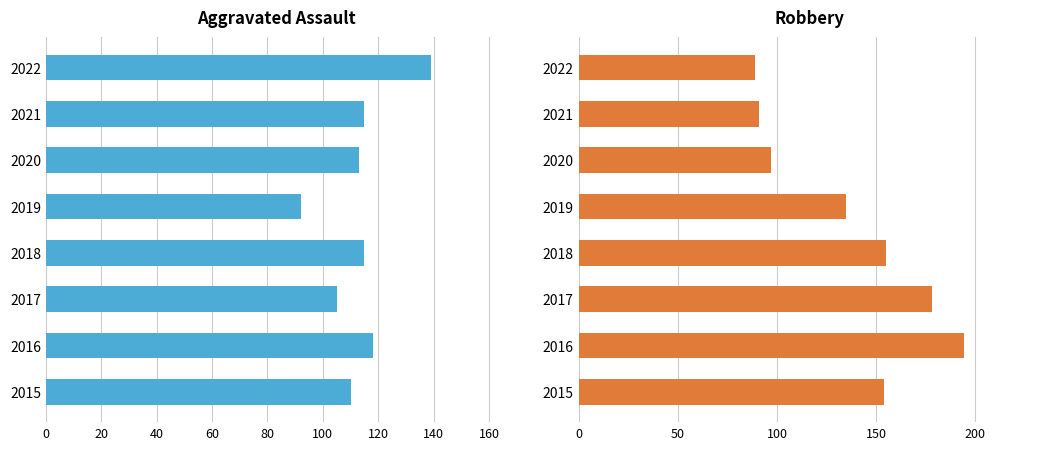

Reading left to right, transcribe all the data shown in this chart.

Aggravated Assault: 110	118	105	115	92	113	115	139
Robbery: 154	194	178	155	135	97	91	89